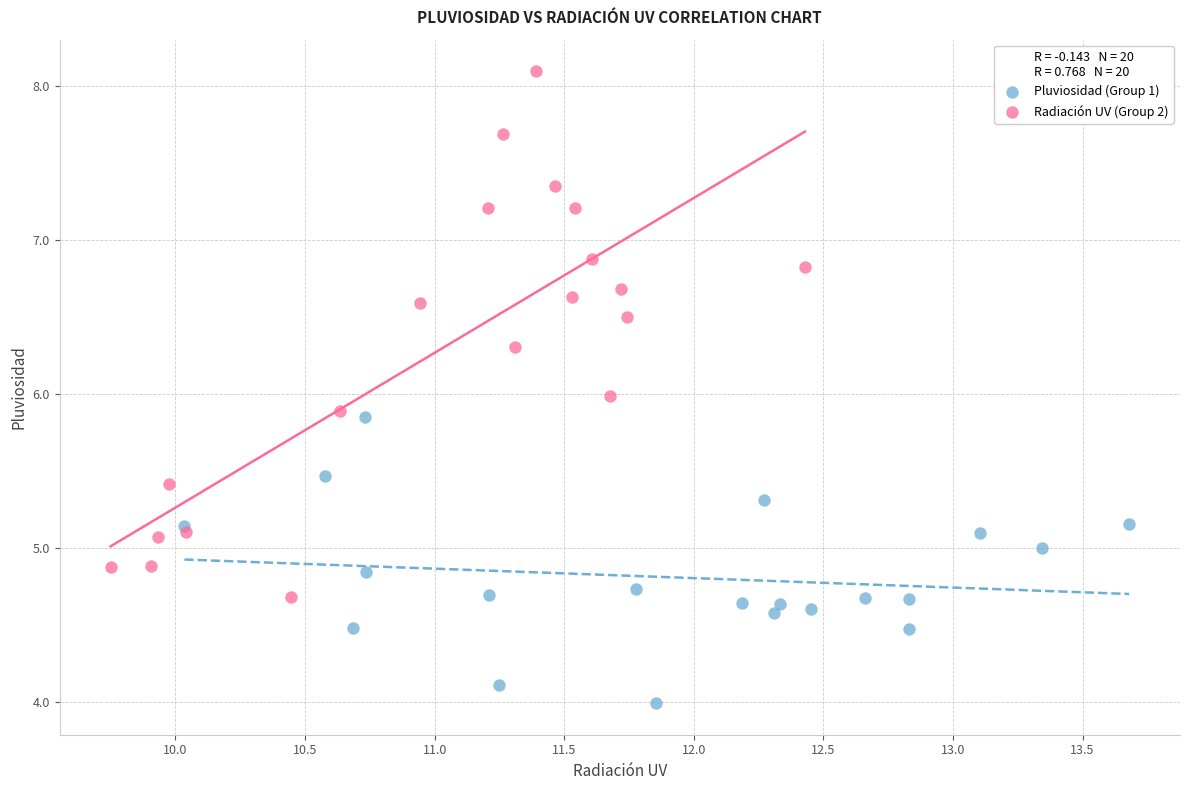

Which series contains the lowest Y value?

Pluviosidad (Group 1)